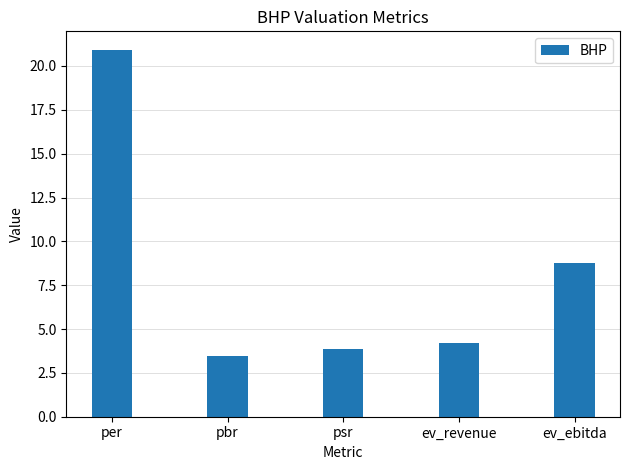

Approximately how many times larger is the value at ev_revenue compared to psr?

1.1